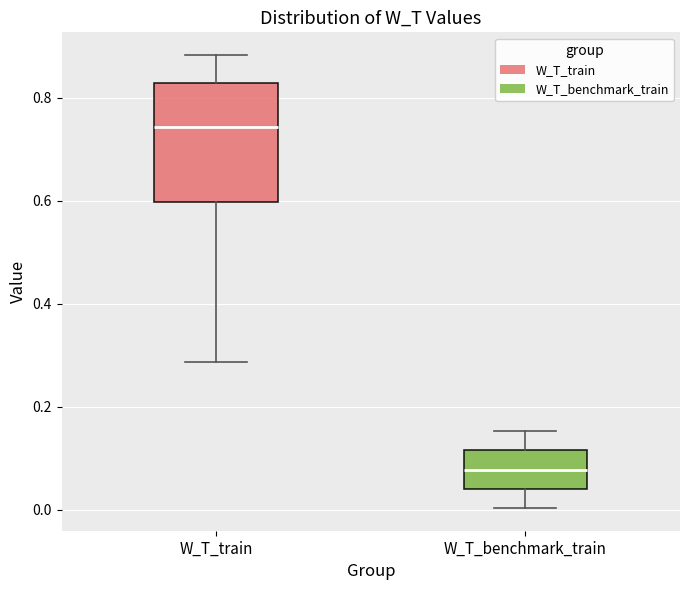

Where does the median line of the box for W_T_benchmark_train sit on the y-axis? The values are not printed on the chart, so give them approximately, as read against the axis.

0.08